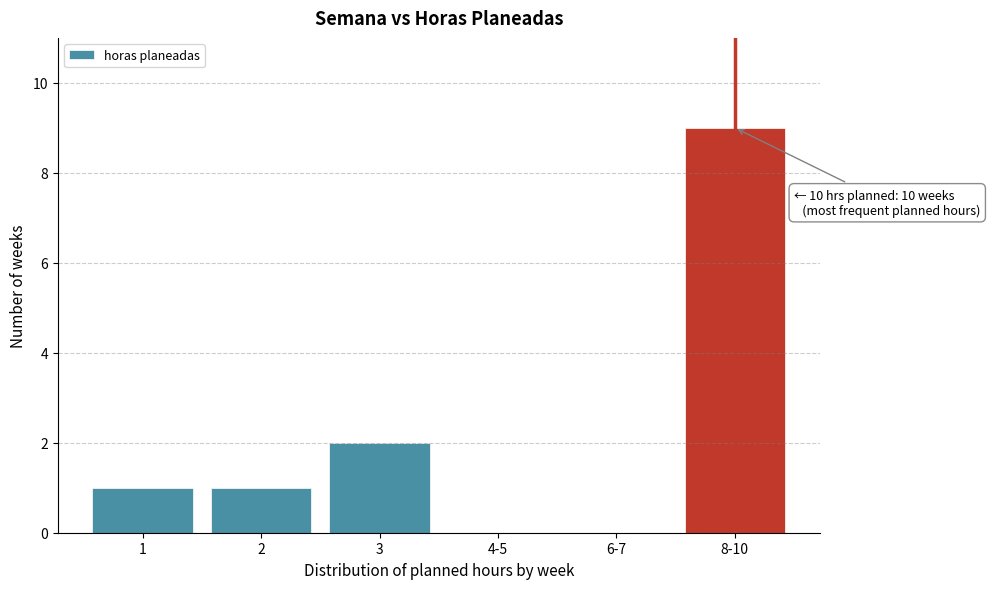

Reading left to right, what are all the values shown in this chart?

1=1	2=1	3=2	4-5=0	6-7=0	8-10=9